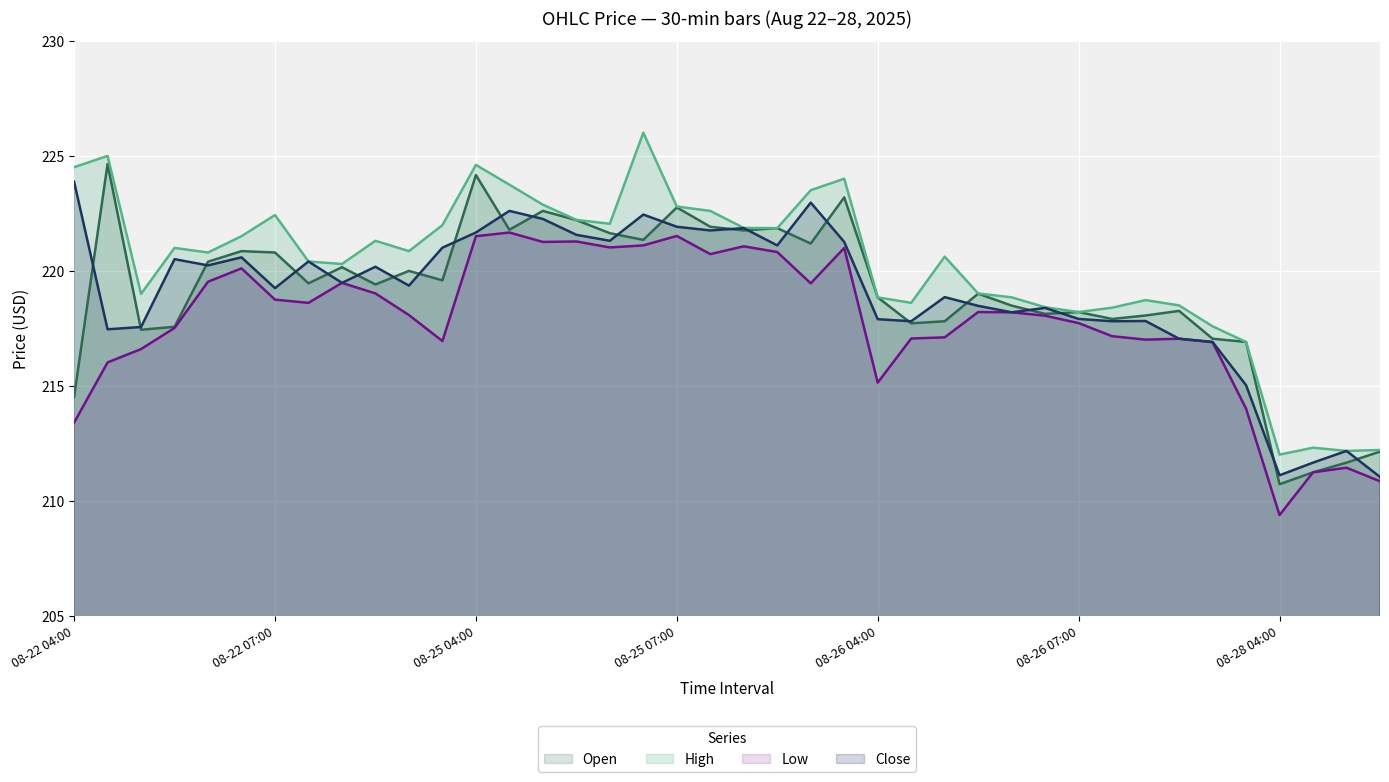

Rank the series at 08-22 09:00 from lowest to highest value.

Low, Close, Open, High